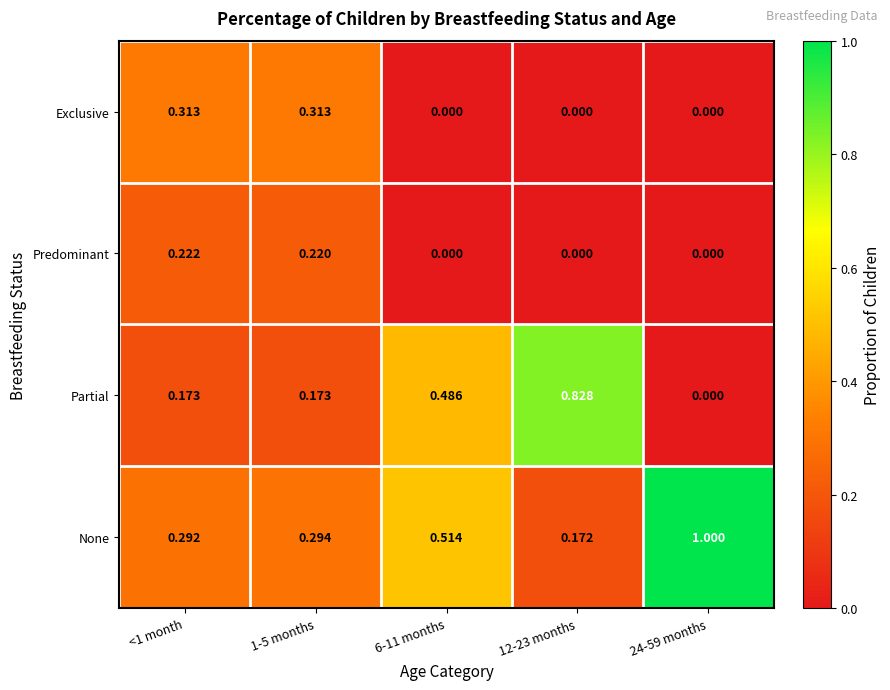

Rank the series by their maximum value, from lowest to highest.

Predominant, Exclusive, Partial, None